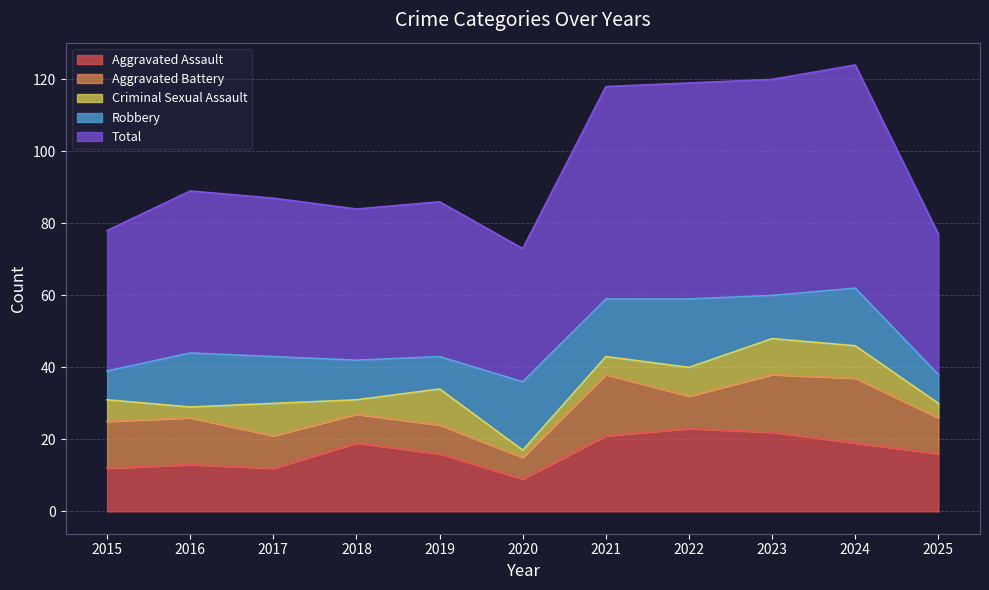

At which label does Aggravated Assault reach its peak?

2022